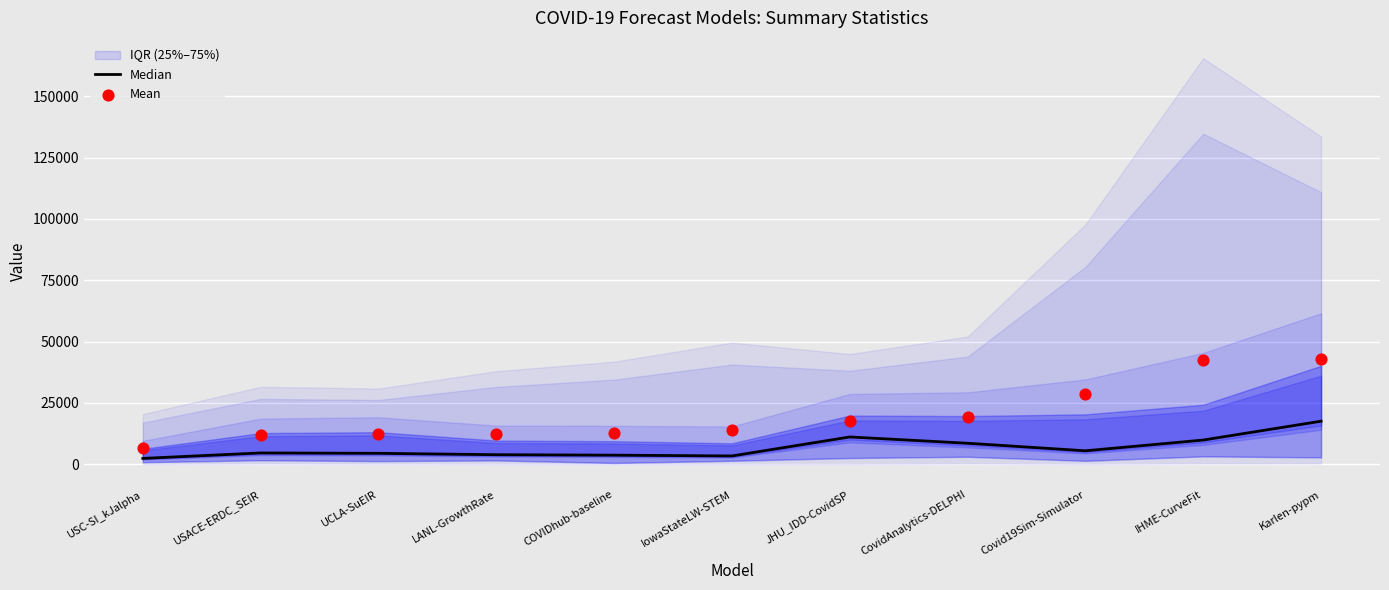

Which series has the largest total across all categories?

Mean